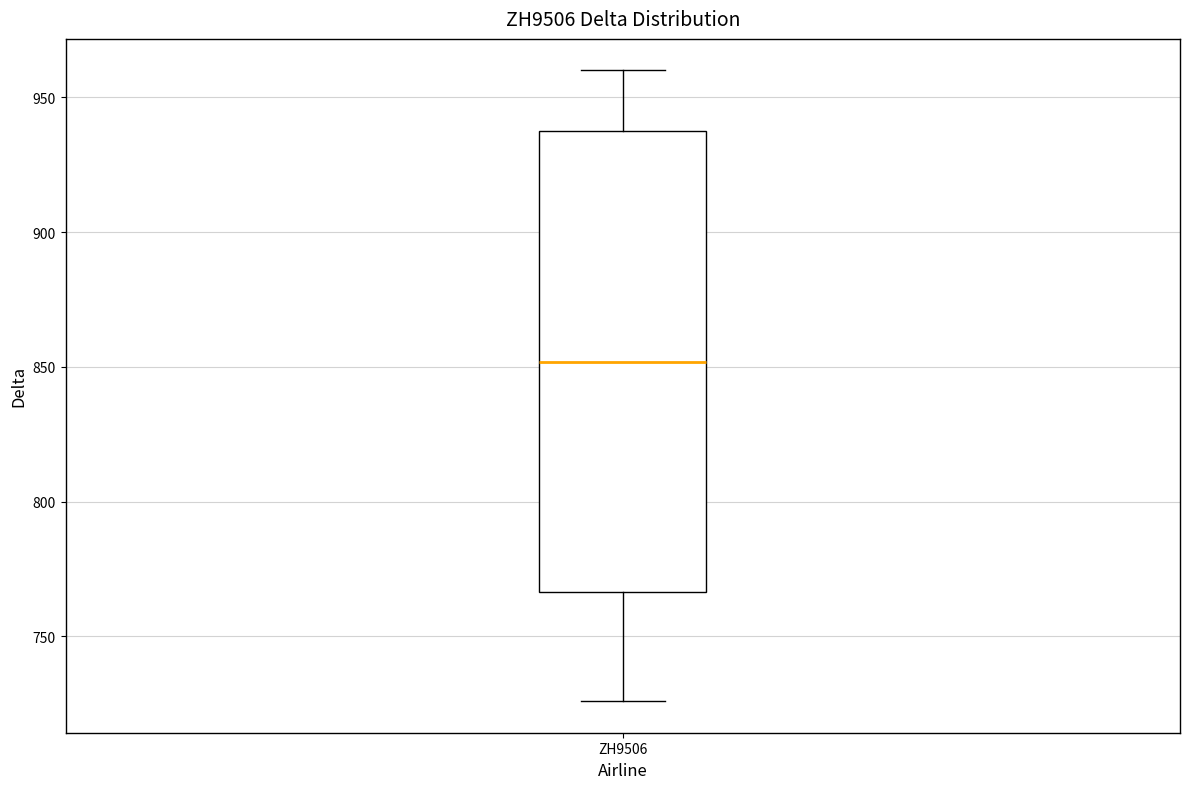

Where does the median line of the box for ZH9506 sit on the y-axis? The values are not printed on the chart, so give them approximately, as read against the axis.

850